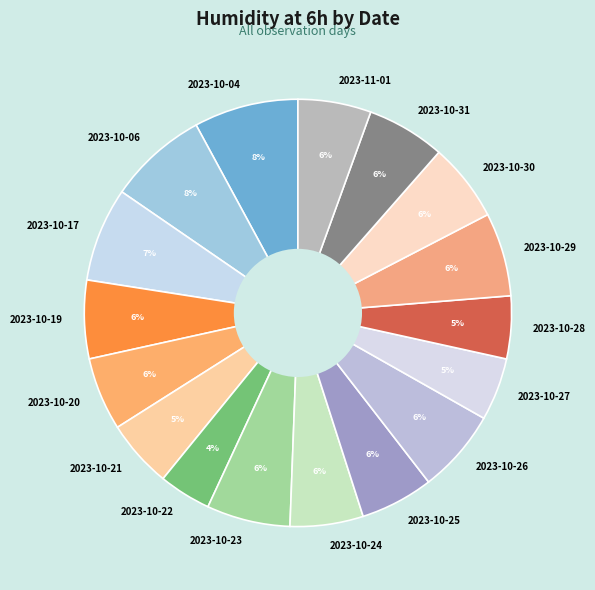

Do 2023-10-17 and 2023-10-21 together represent more than half of the pie?

No